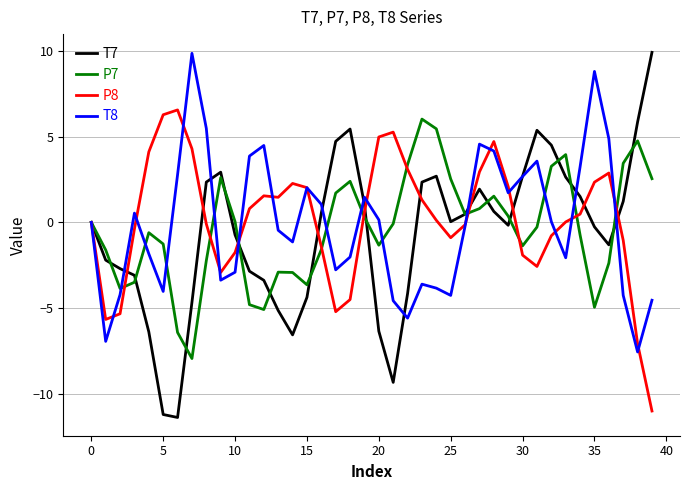

Which series has the widest spread of values?

T7